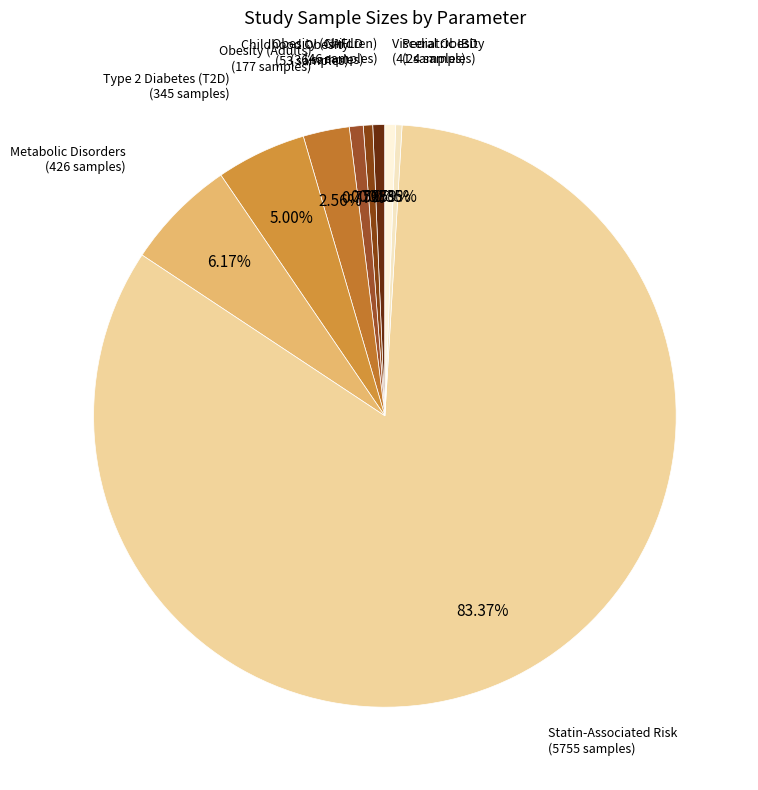

Which category has the smallest portion of the pie?

Pediatric IBD